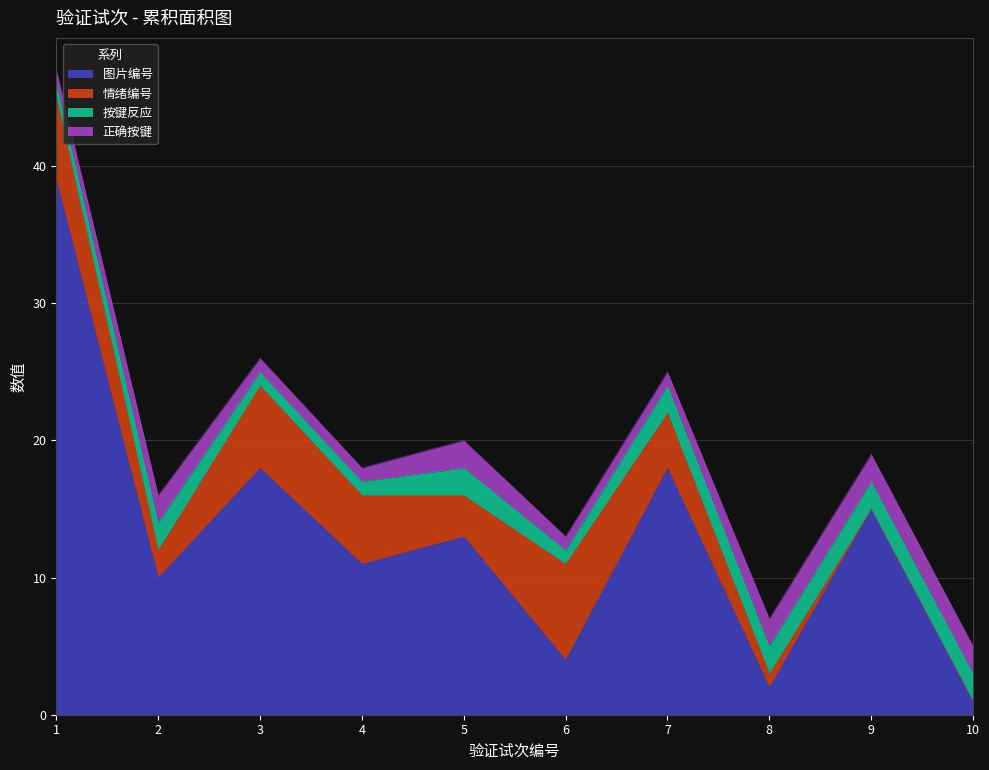

True or false: 情绪编号 has a value of 3 at 5.

True